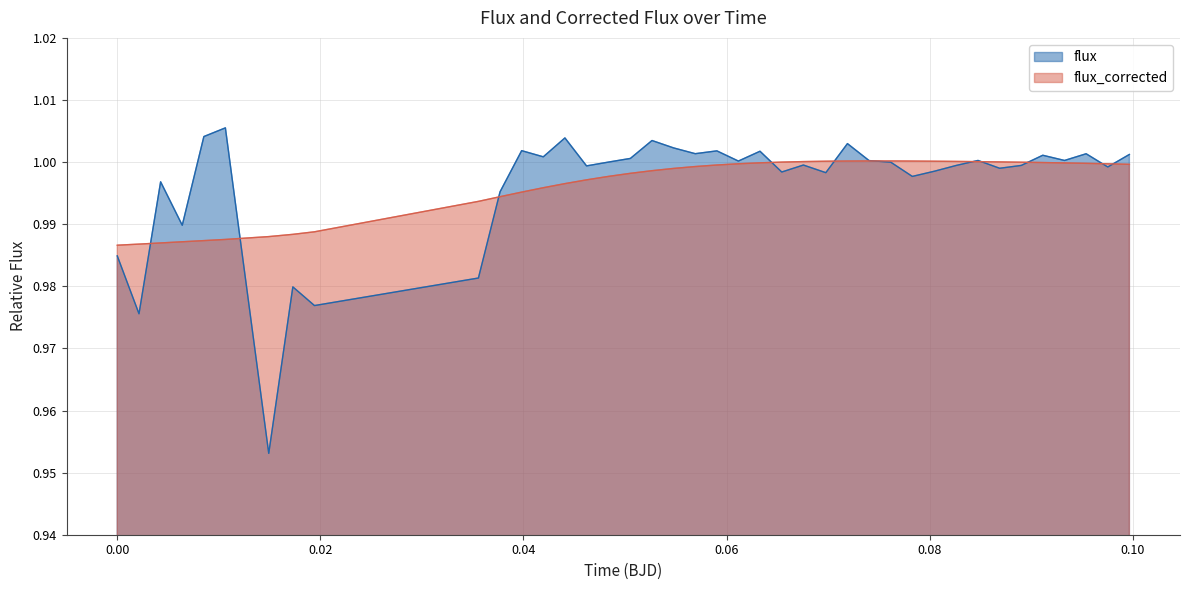

Rank the series by their maximum value, from lowest to highest.

flux_corrected, flux